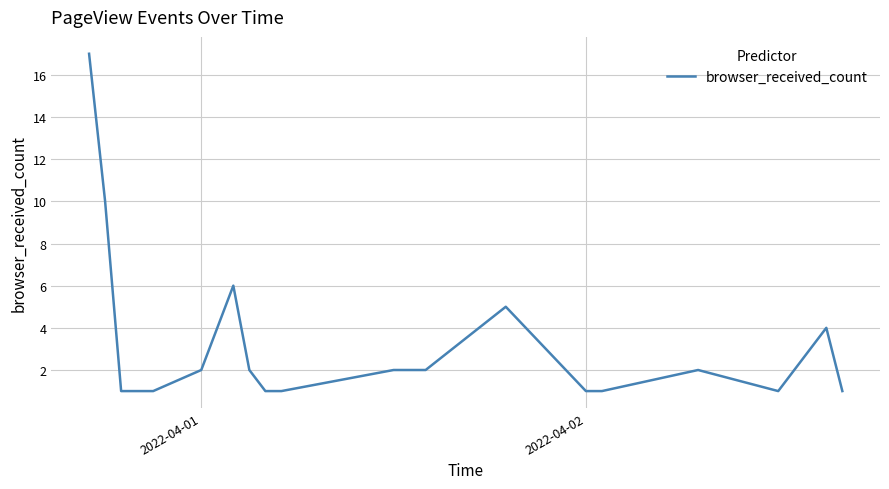

What is the greatest value displayed?

17